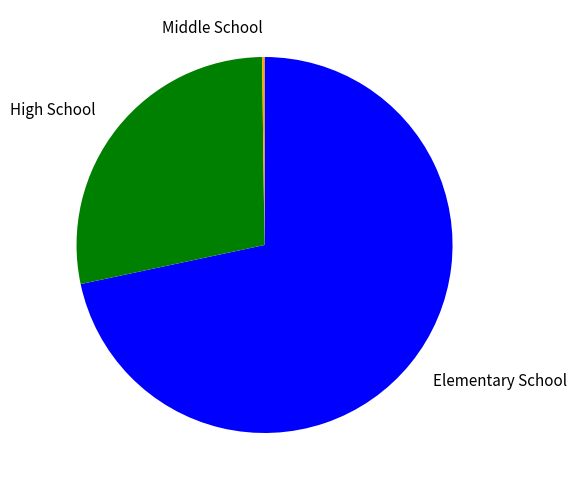

What is the largest slice in the pie chart?

Elementary School